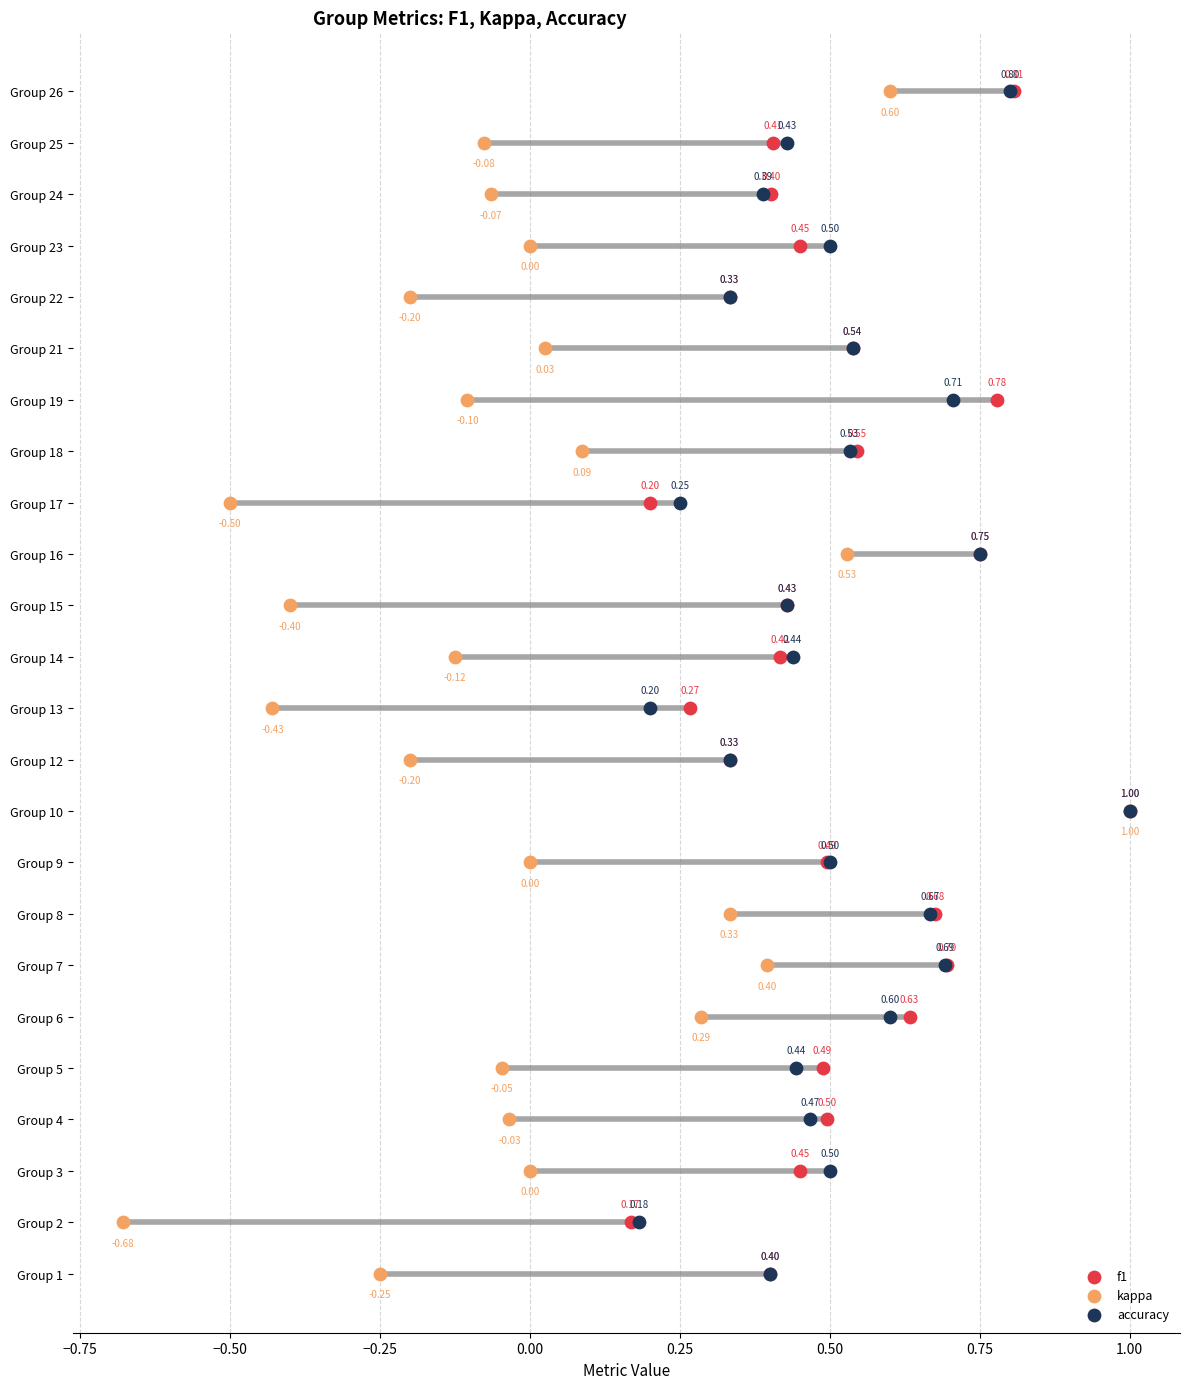

Is the value of accuracy at 12 greater than the value of kappa at 1.00?

Yes